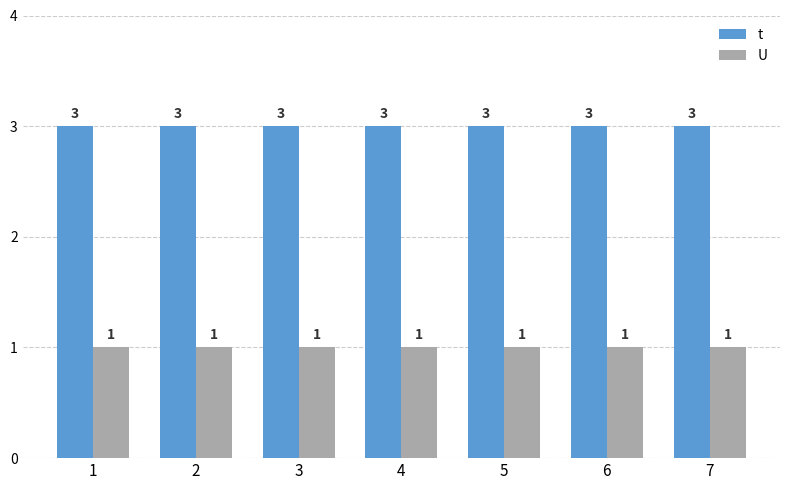

Reading left to right, extract all data points from this chart.

t: 3	3	3	3	3	3	3
U: 1	1	1	1	1	1	1